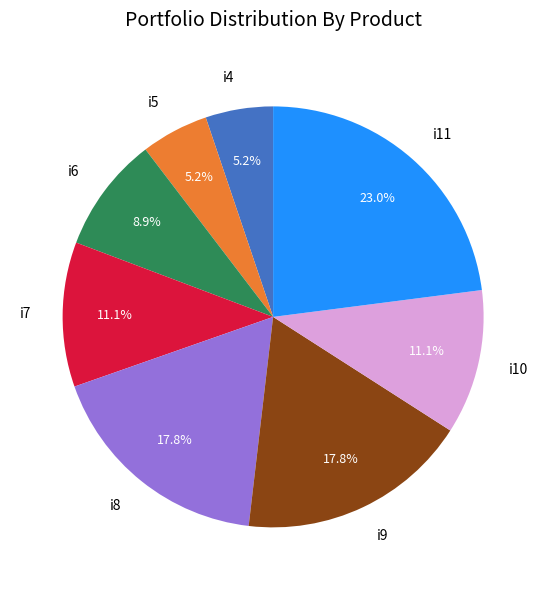

True or false: i4 accounts for 5% of the total.

True